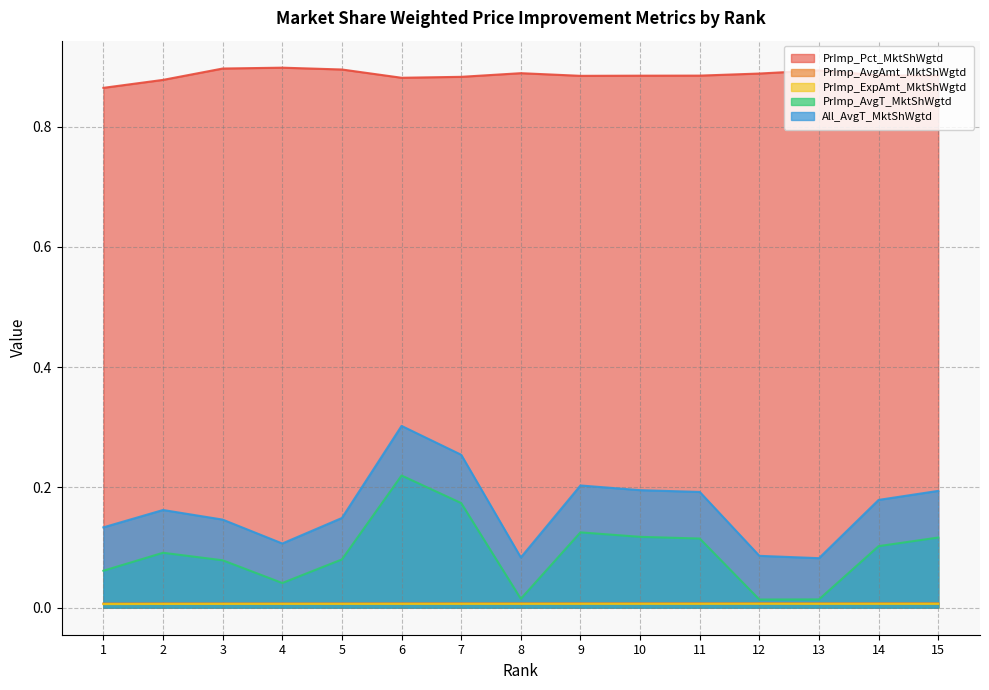

What is the total value across all series at 4?

1.1